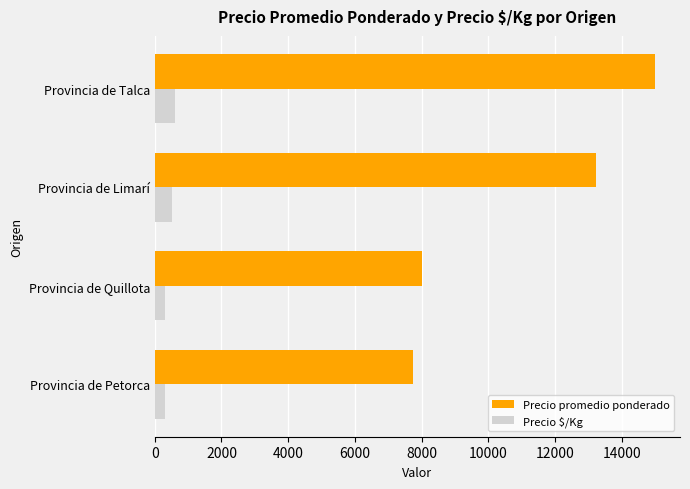

What is the average value of the Precio promedio ponderado series?

10989.0